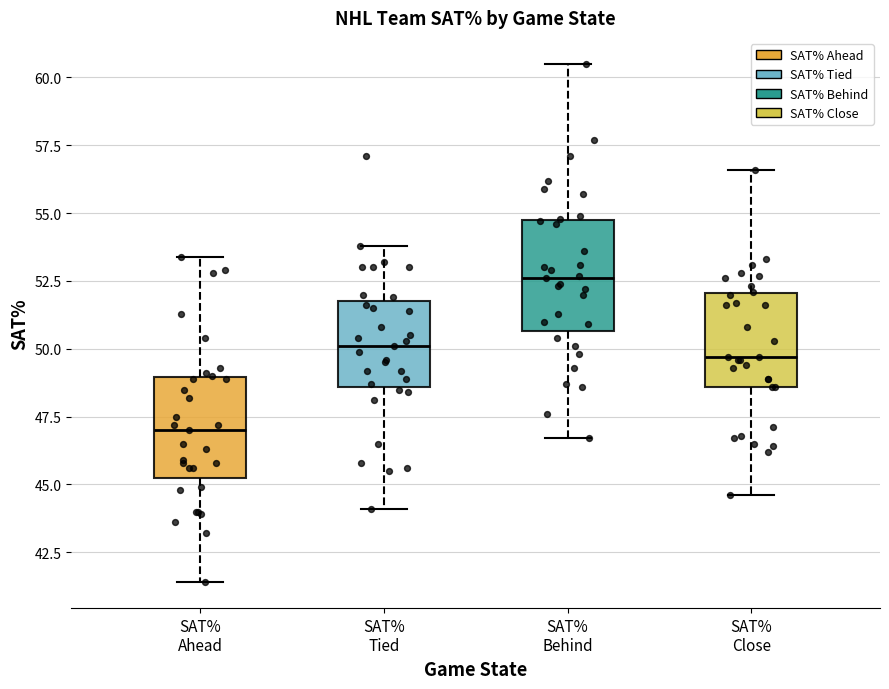

Reading left to right, transcribe this box plot: for each box, give where its median line is, the range the box spans, and where its two whiskers end, as read against the y-axis. The values are not printed on the chart, so give them approximately, as read against the axis.

SAT% Ahead: median 47.0, box 45.5 to 49.0, whiskers 41.5 to 53.5
SAT% Tied: median 50.0, box 48.5 to 52.0, whiskers 44.0 to 54.0
SAT% Behind: median 52.5, box 50.5 to 55.0, whiskers 46.5 to 60.5
SAT% Close: median 49.5, box 48.5 to 52.0, whiskers 44.5 to 56.5